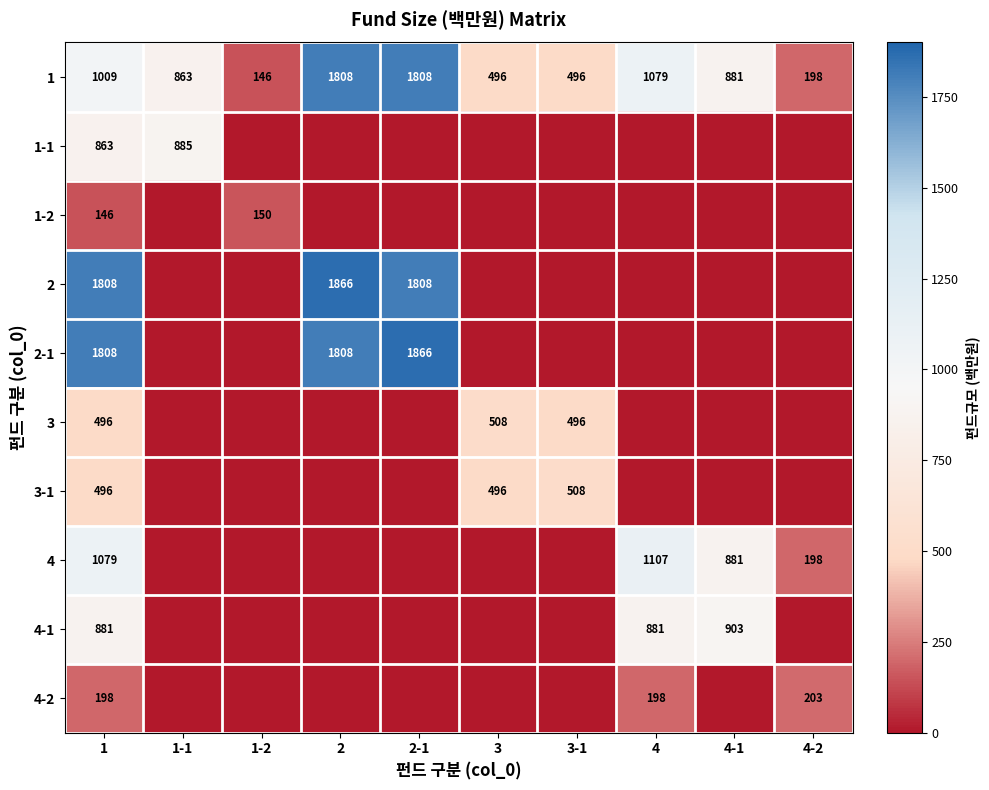

How many distinct data groups are displayed?

10